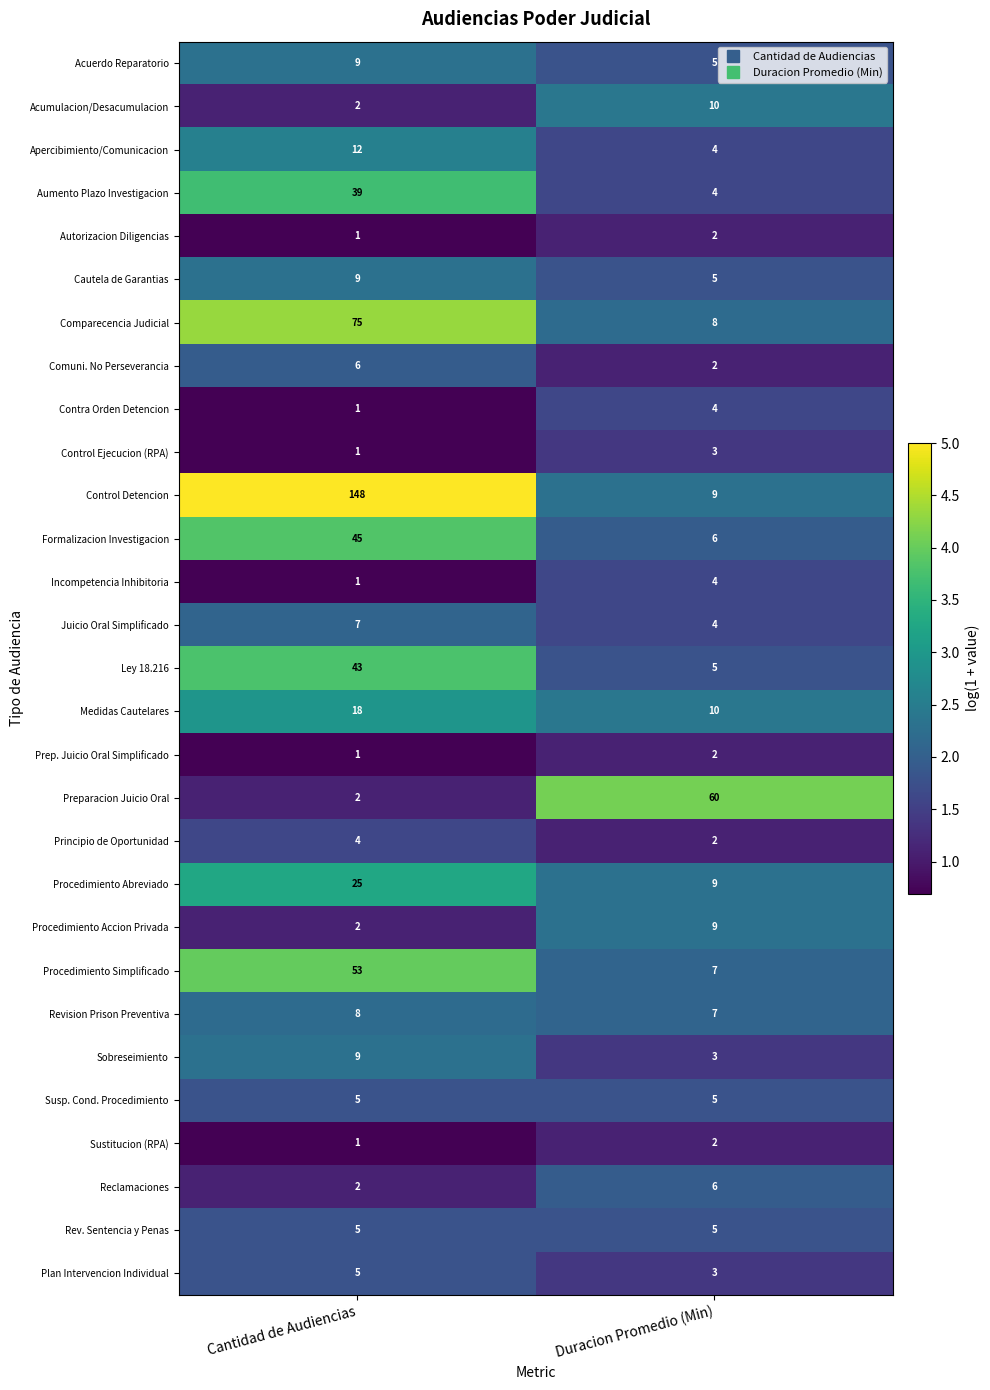

Which series changed the most between Cantidad de Audiencias and Duracion Promedio (Min)?

Control Detencion